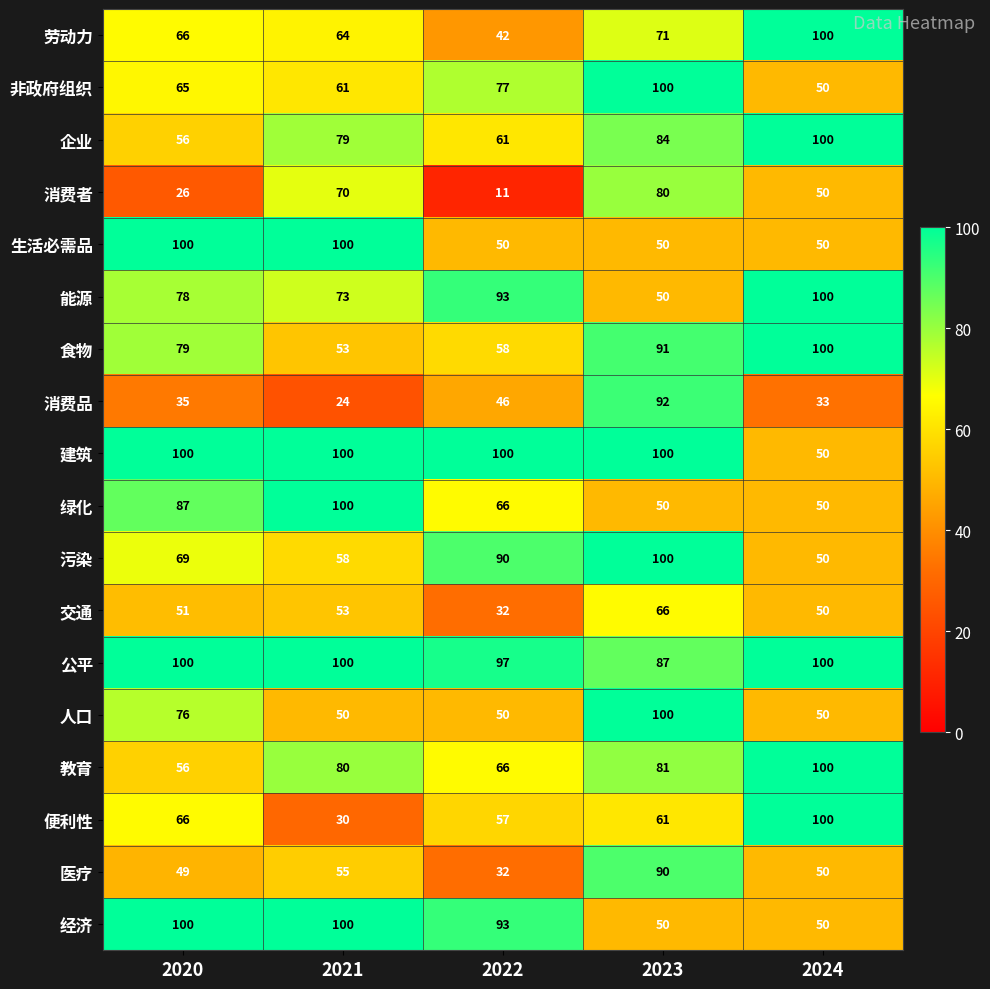

At which category does the chart reach its minimum across all series?

2022